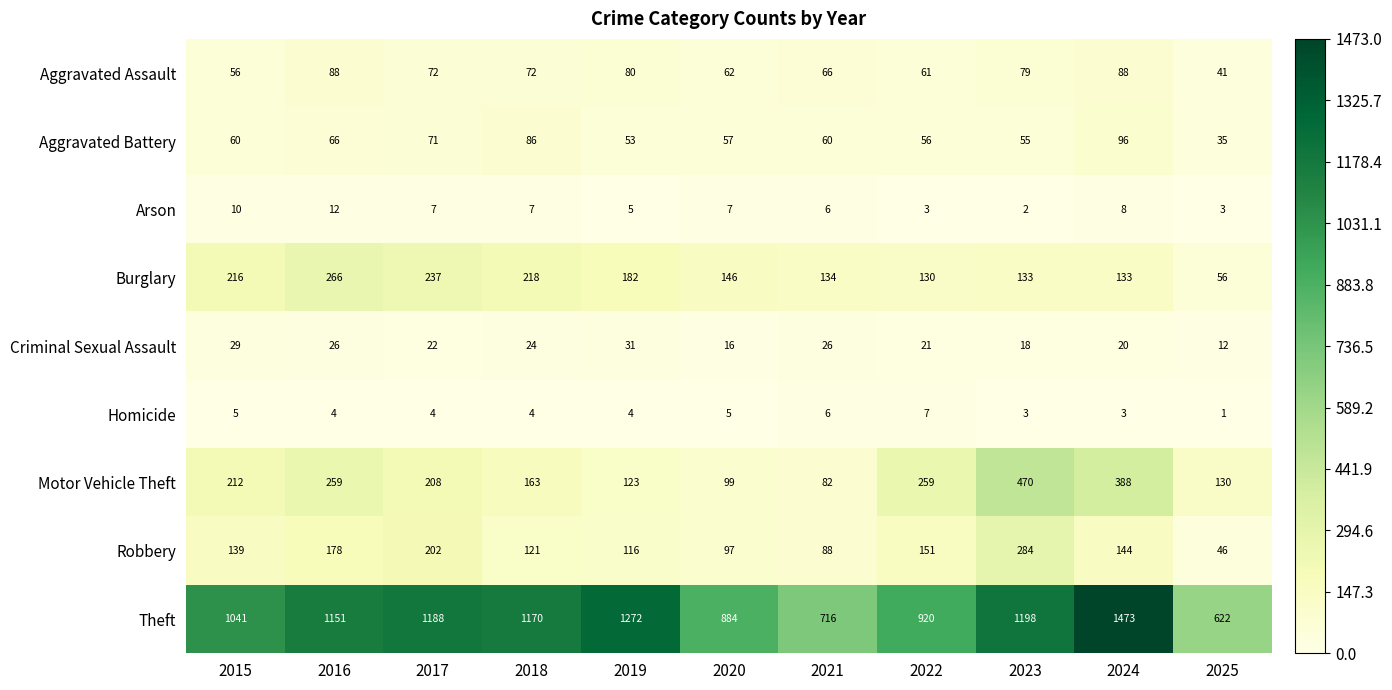

The value of Robbery at 2017 is 202. True or false?

True